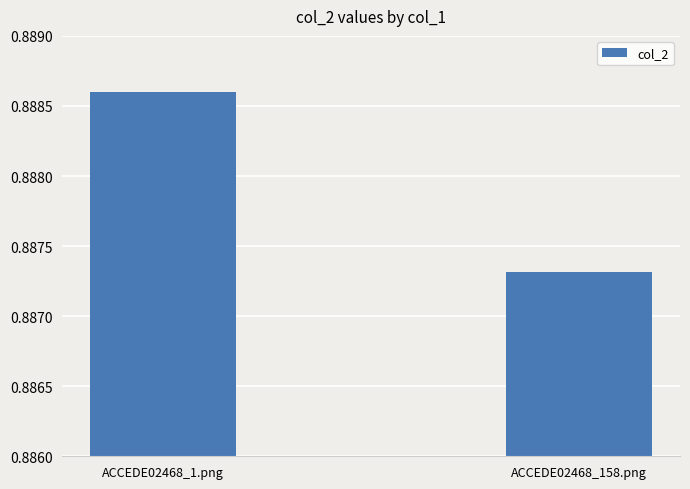

List the labels in order of value, largest first.

ACCEDE02468_1.png, ACCEDE02468_158.png